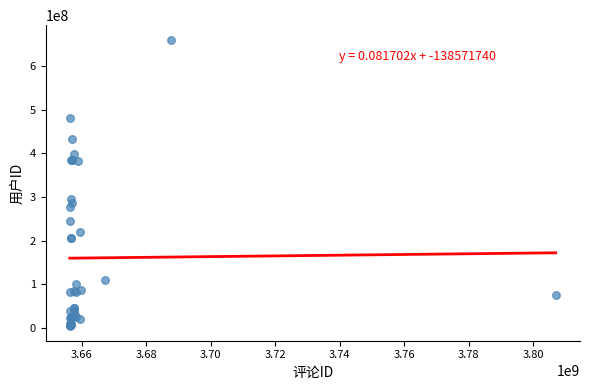

What Y value in the scatter plot is closest to 332503658?

294706239